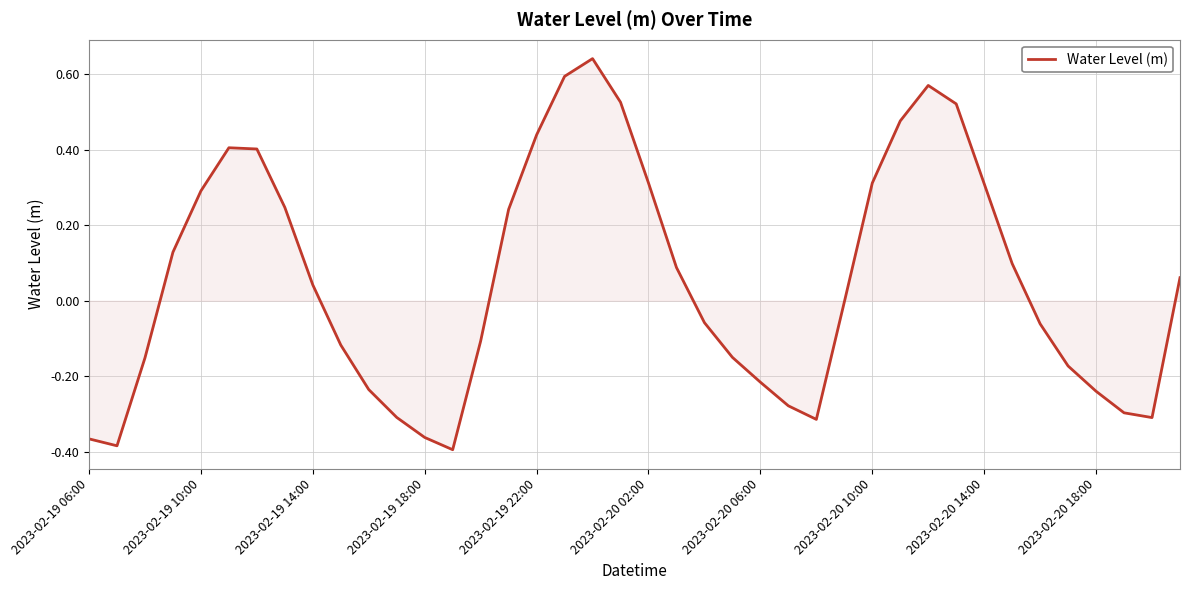

What is the difference between the maximum and minimum values?

1.0